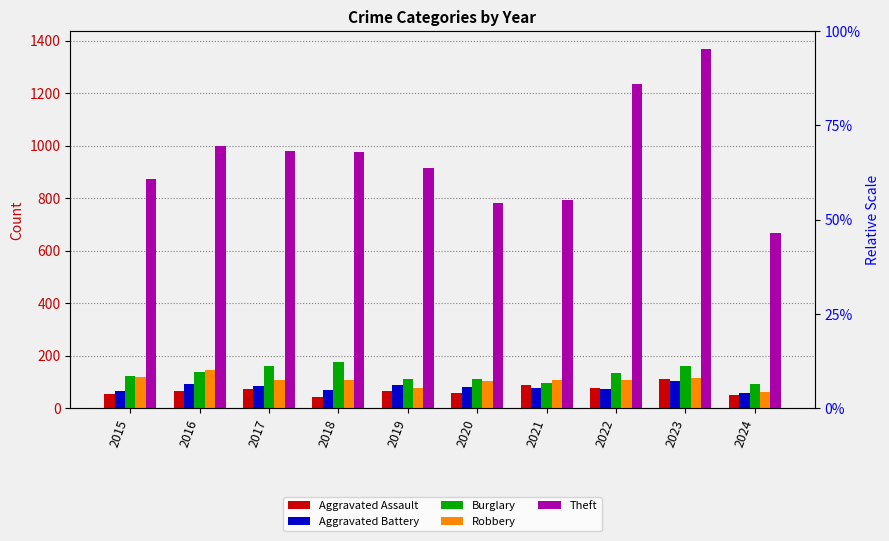

List the labels in order of Burglary value, smallest first.

2024, 2021, 2019, 2020, 2015, 2022, 2016, 2023, 2017, 2018